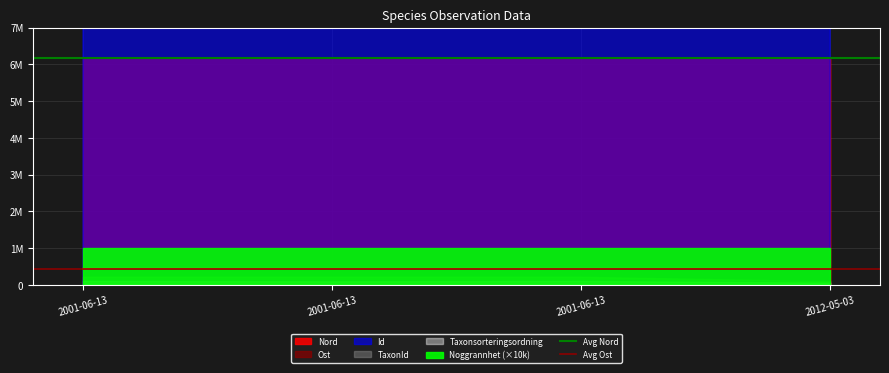

Which series changed the most between 2001-06-13 and 2001-06-13?

Avg Nord